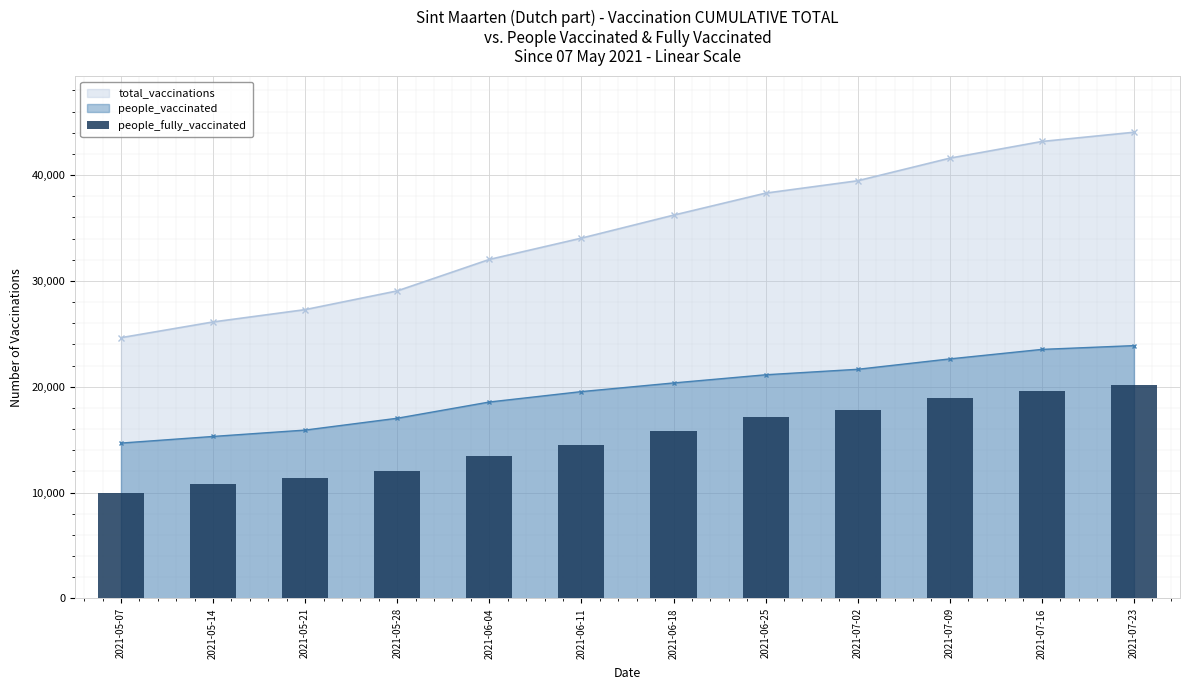

Rank the categories by value from highest to lowest.

2021-07-23, 2021-07-16, 2021-07-09, 2021-07-02, 2021-06-25, 2021-06-18, 2021-06-11, 2021-06-04, 2021-05-28, 2021-05-21, 2021-05-14, 2021-05-07